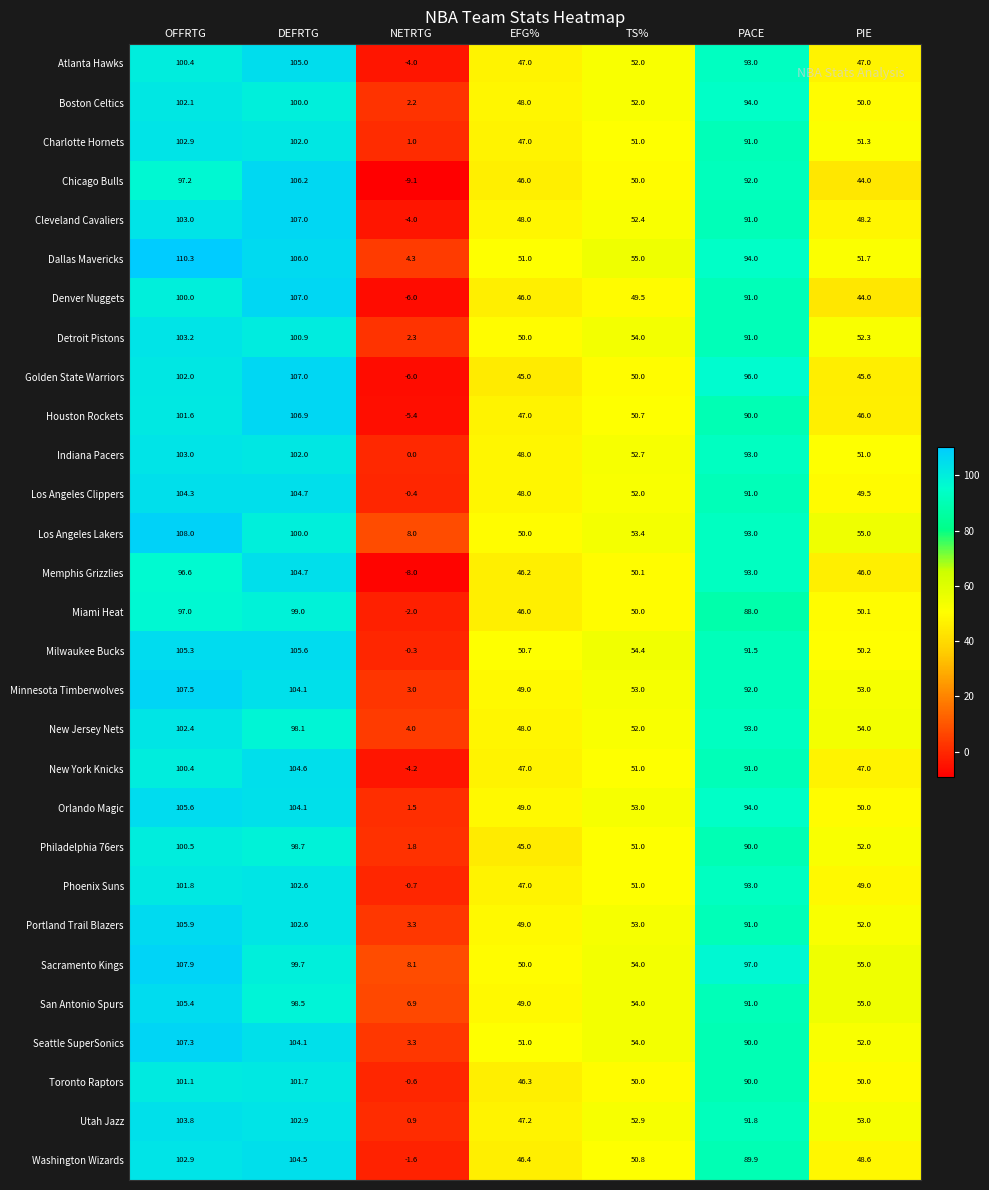

What is the difference between the maximum and second lowest values in the New York Knicks series?

57.6